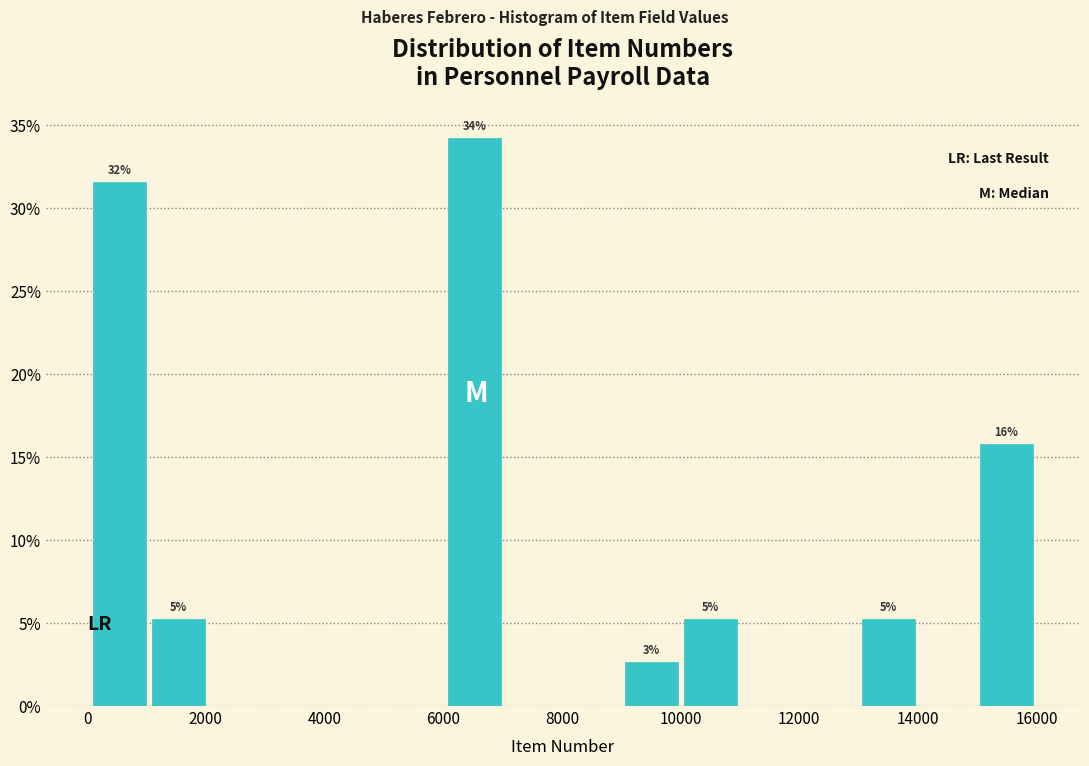

Which range on the x-axis has the tallest bar?

6000 to 7000